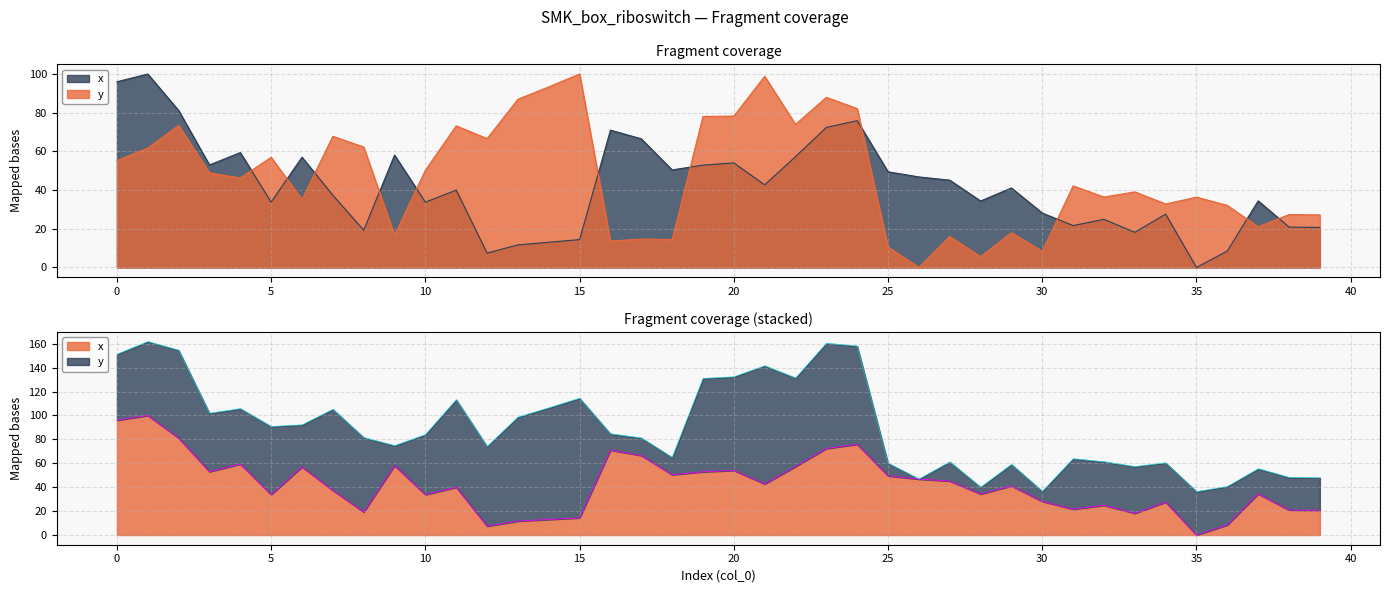

How many interior local valleys does the y series have?

13